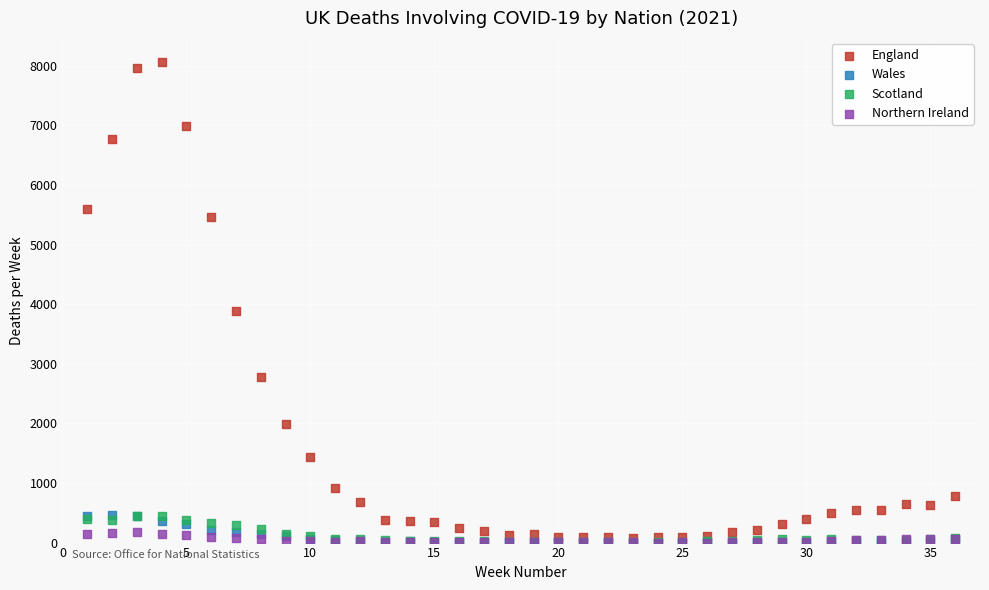

What are all the series names shown in the legend?

England, Wales, Scotland, Northern Ireland